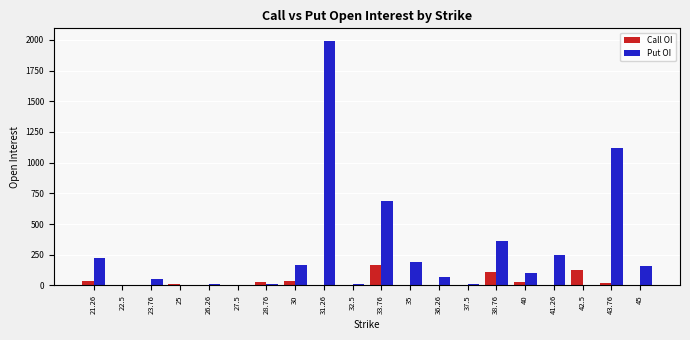

How many data points does each series have?

20